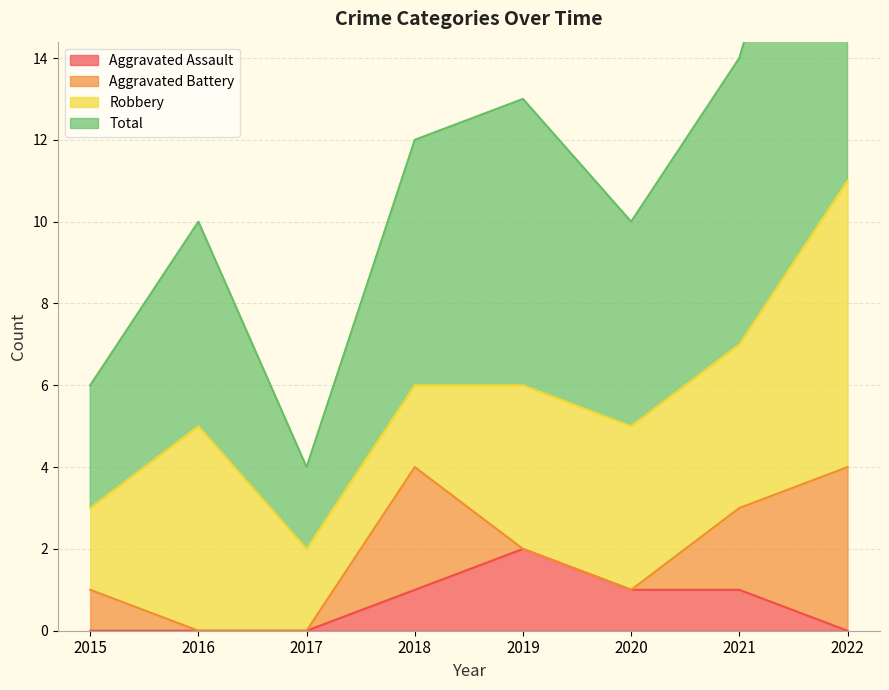

What is the difference between the highest and lowest values at 2019?

11